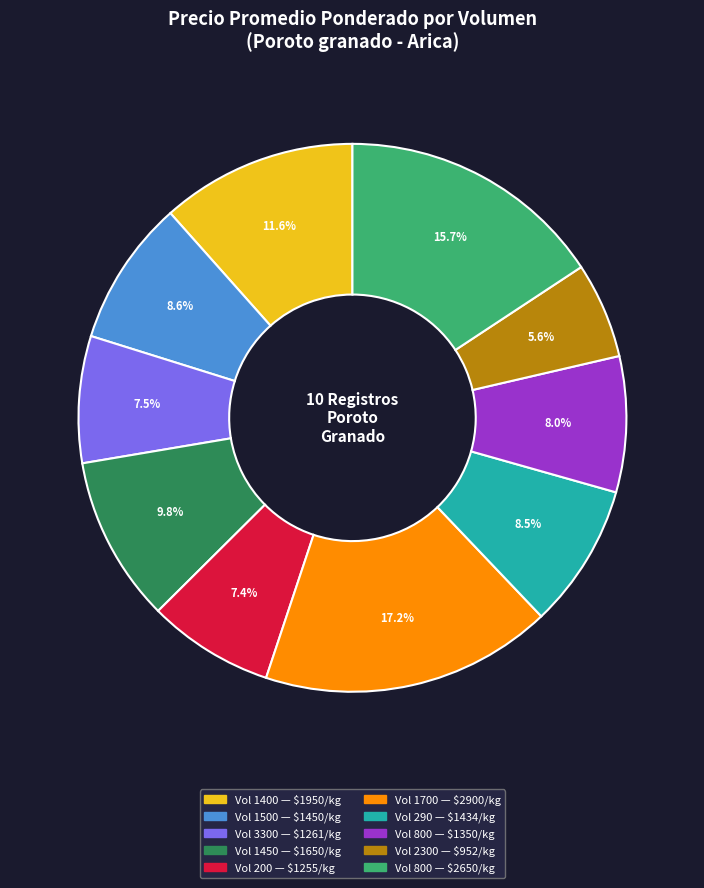

Does any single category account for the majority?

No